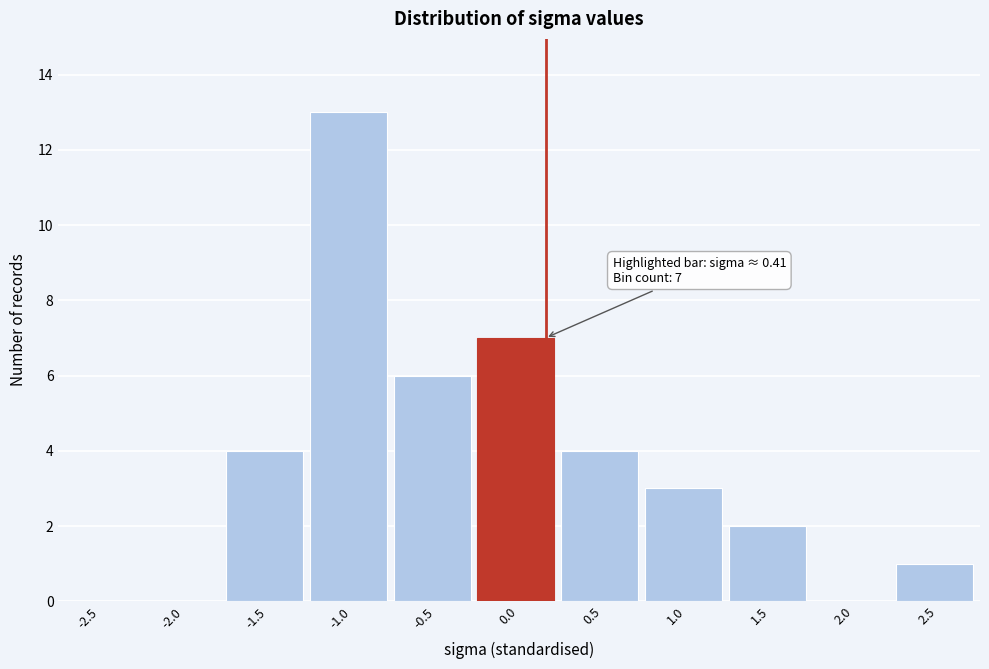

Reading left to right, what are all the values shown in this chart?

-2.5=0	-2.0=0	-1.5=4	-1.0=13	-0.5=6	0.0=7	0.5=4	1.0=3	1.5=2	2.0=0	2.5=1